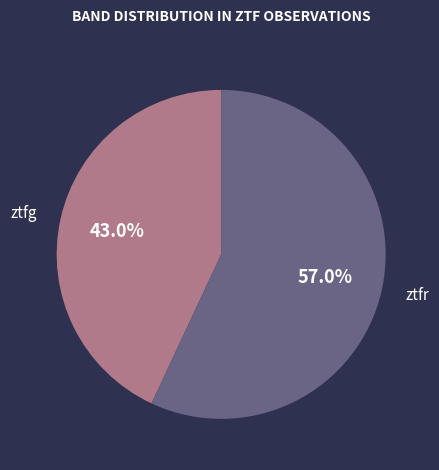

Is there any slice that represents more than half of the pie?

Yes